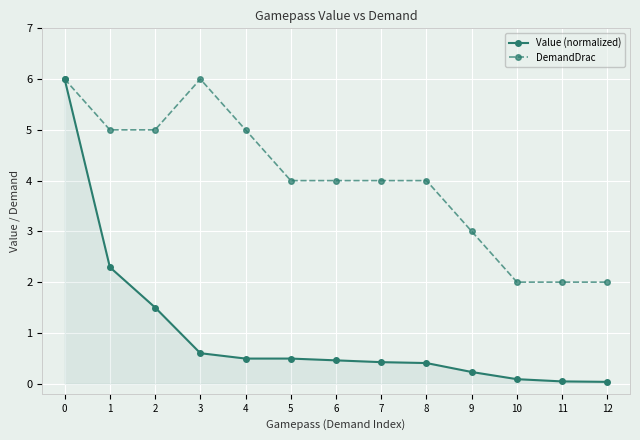

Does the chart display data point markers on the line(s)?

Yes